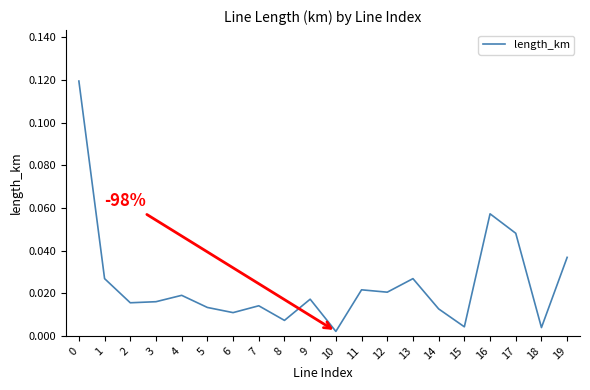

Reading right to left, list all the values displayed in this chart.

0.0	0.0	0.0	0.1	0.0	0.0	0.0	0.0	0.0	0.0	0.0	0.0	0.0	0.0	0.0	0.0	0.0	0.0	0.0	0.1